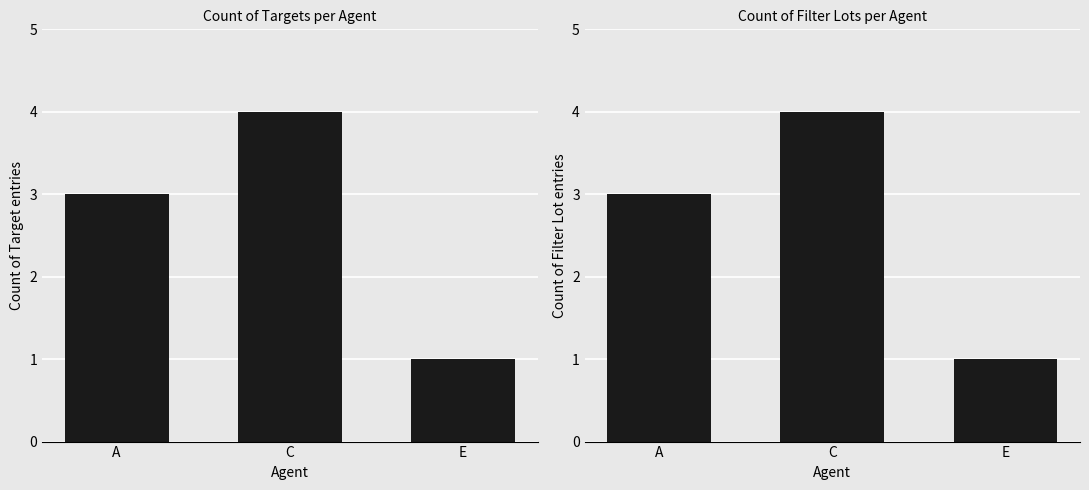

What is the difference between the maximum and minimum values in the Target series?

3